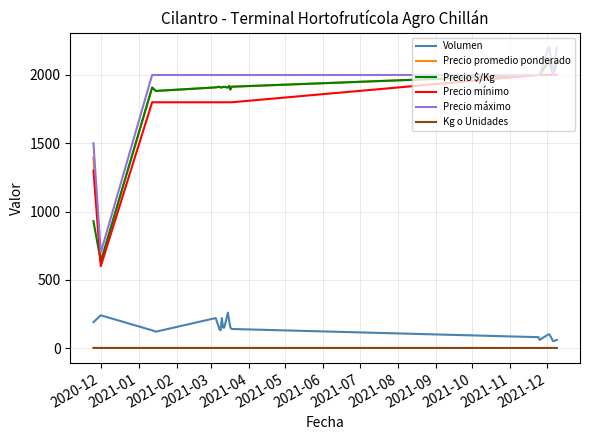

Which series has the largest total across all categories?

Precio máximo